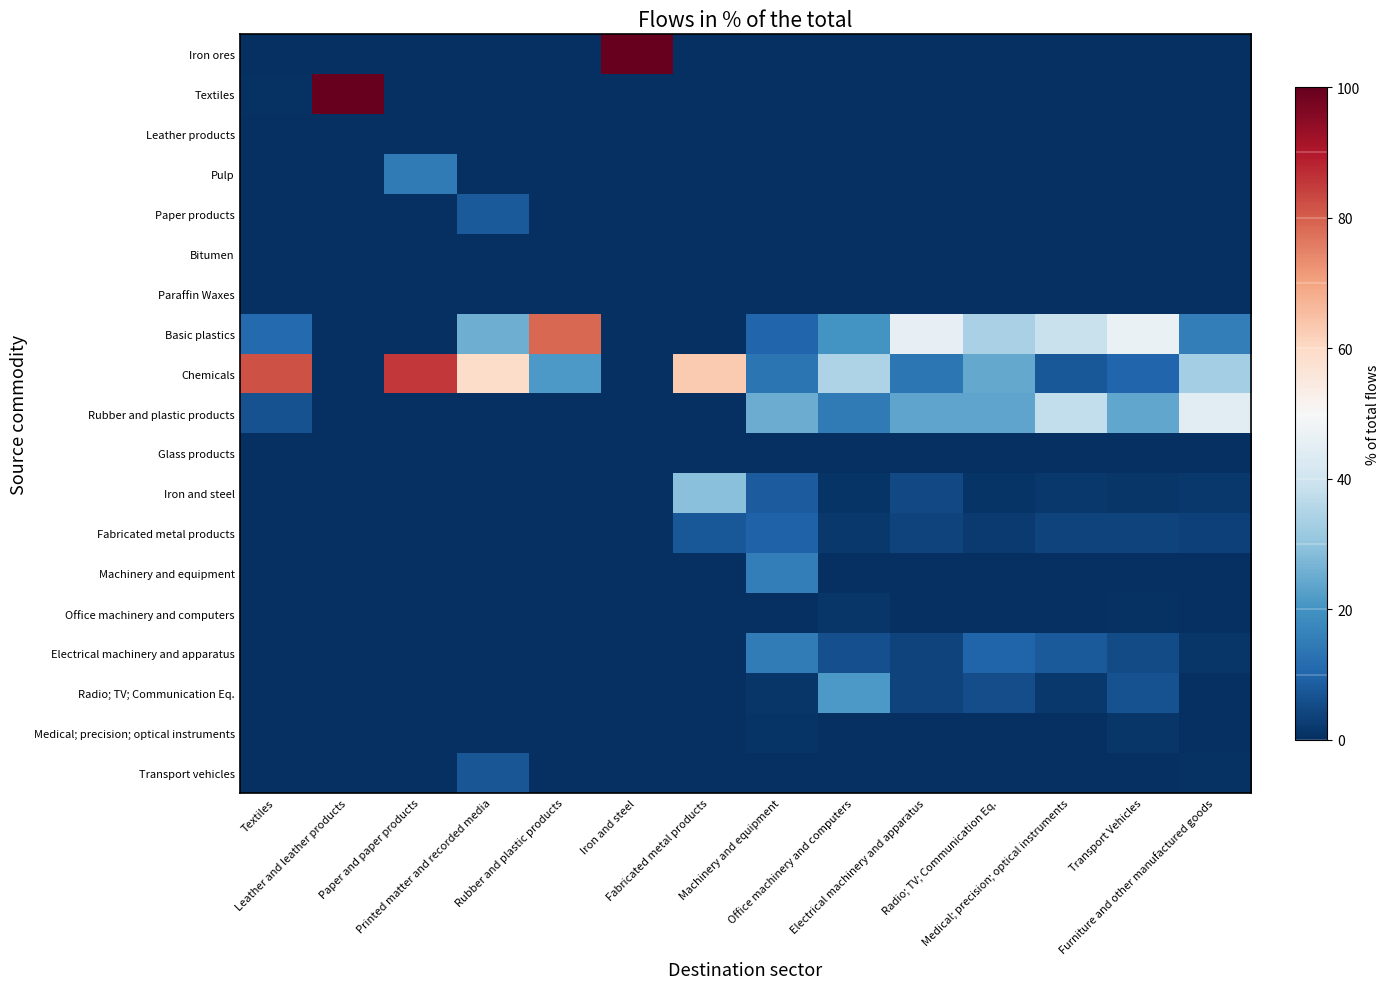

What is the greatest value displayed?

100.0